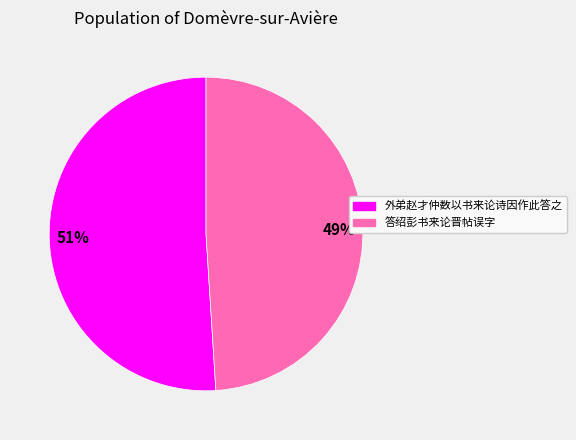

Count the number of slices in the pie.

2